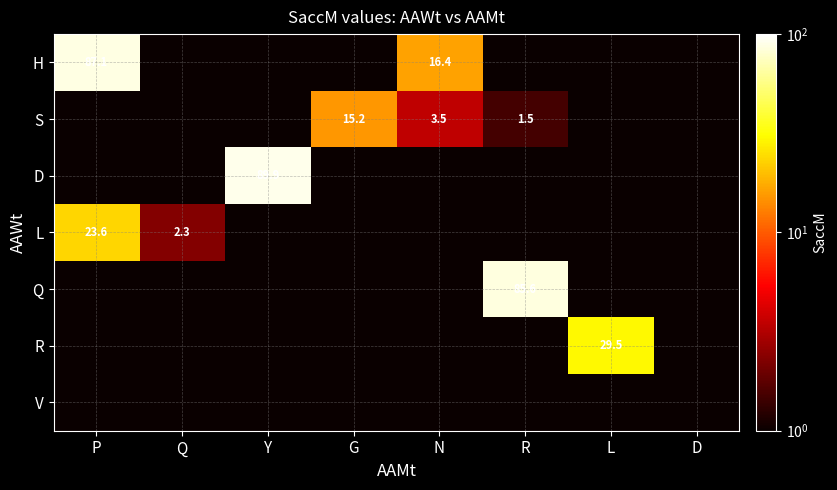

Rank the series by their maximum value, from lowest to highest.

V, S, L, R, Q, H, D